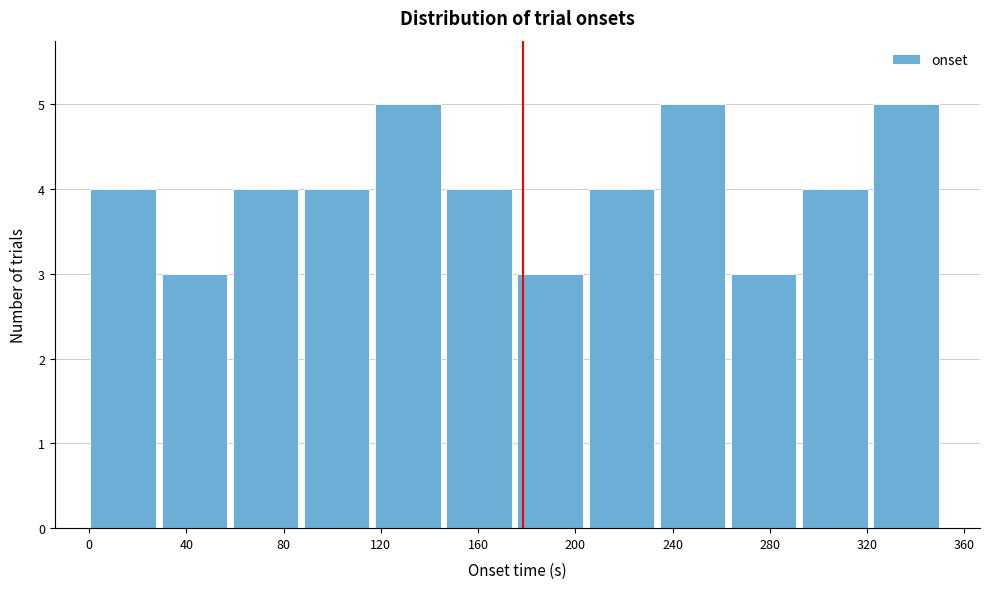

Reading left to right, list every bar in this chart as the range it spans on the x-axis followed by its height. Neither the bar edges nor the heights are printed on the chart, so give them approximately, as read against the axes.

0 to 30: 4
30 to 60: 3
60 to 90: 4
90 to 120: 4
120 to 145: 5
145 to 175: 4
175 to 205: 3
205 to 235: 4
235 to 265: 5
265 to 295: 3
295 to 325: 4
325 to 350: 5